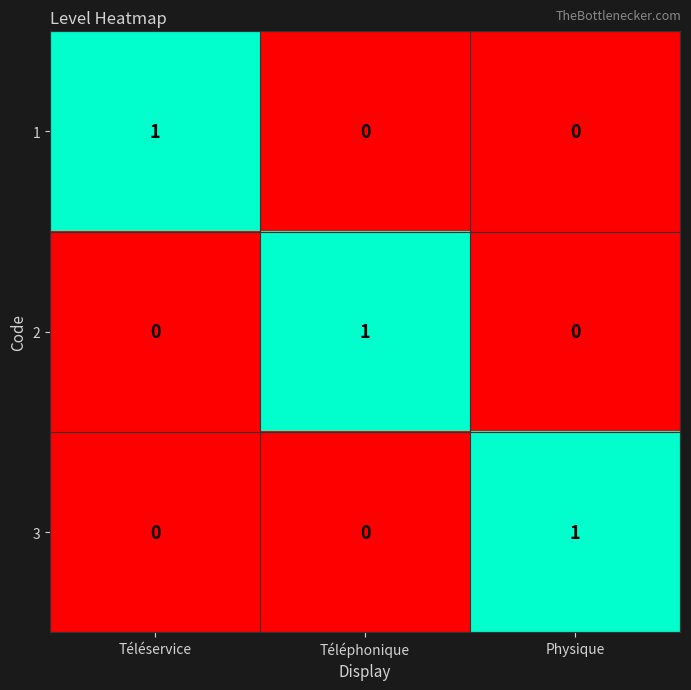

How many distinct data groups are displayed?

3